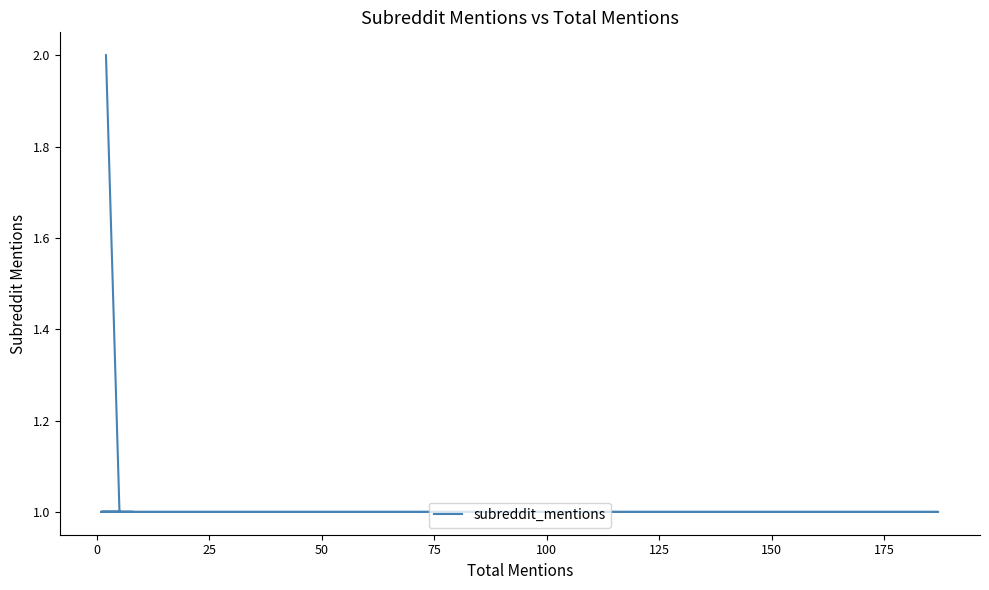

What is the label of the 4th point from the right?

100